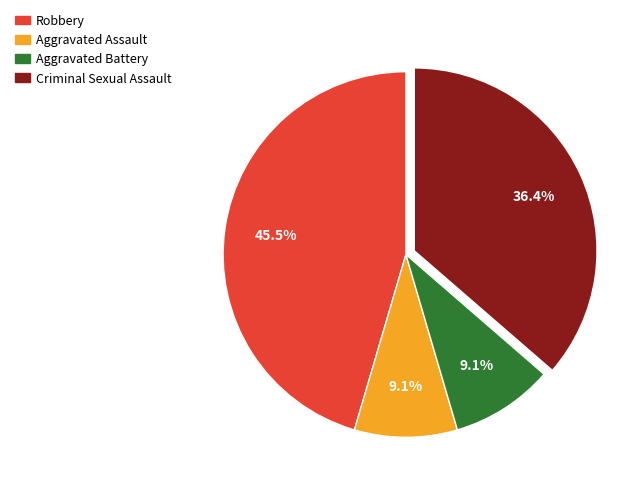

Between Aggravated Assault and Robbery, which is larger?

Robbery